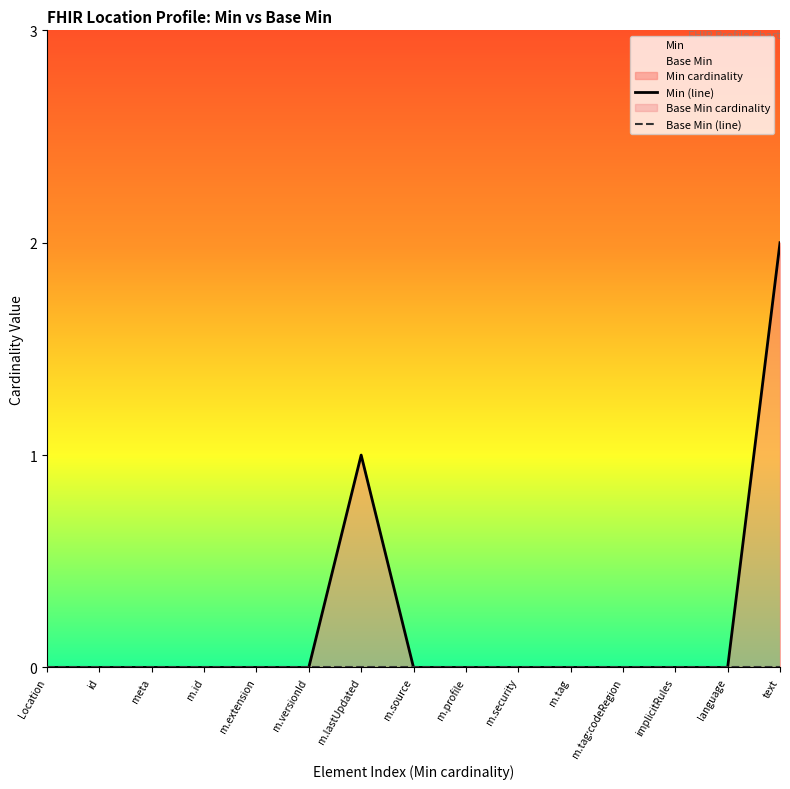

What is the sum of all Min (line) values?

3